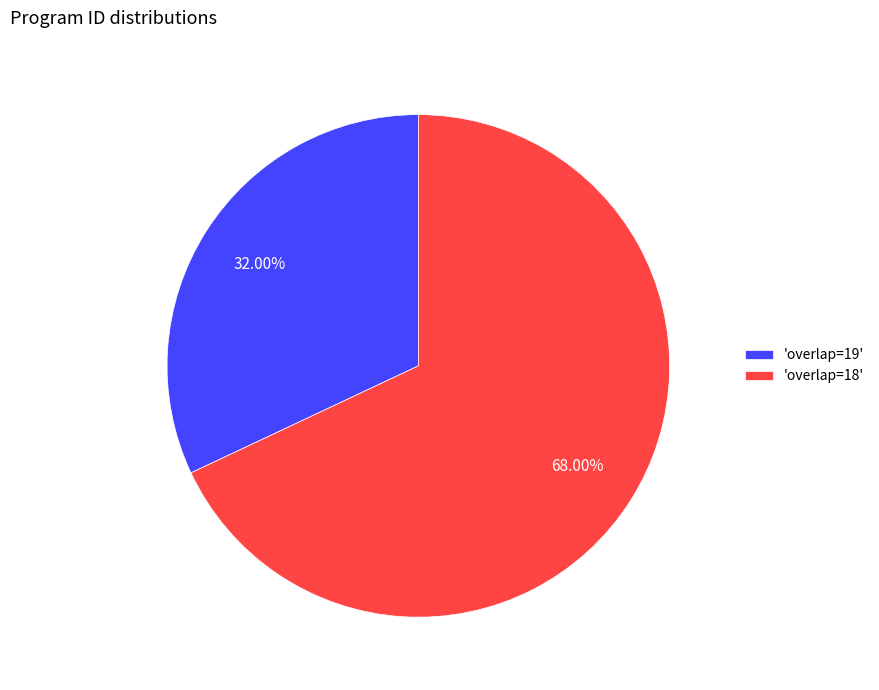

Rank the categories by value from lowest to highest.

'overlap=19', 'overlap=18'